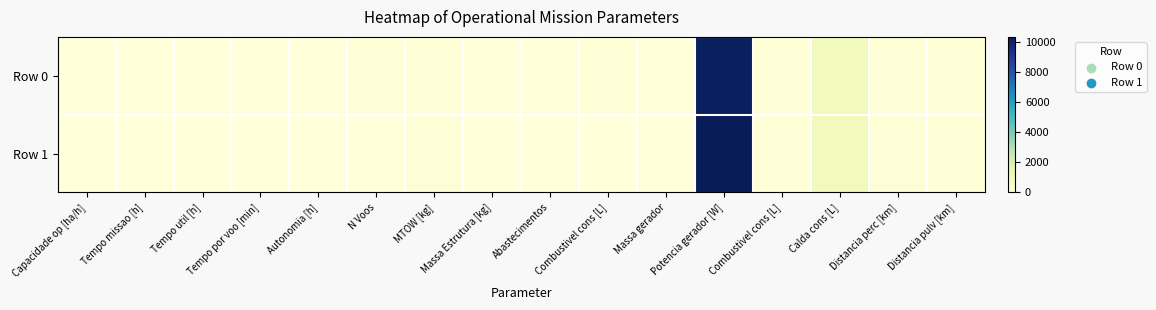

Reading left to right, transcribe all the data shown in this chart.

Row 0: Capacidade op [ha/h]=8.0	Tempo missao [h]=12.6	Tempo util [h]=9.8	Tempo por voo [min]=11.5	Autonomia [h]=0.2	N Voos=51.0	MTOW [kg]=80.8	Massa Estrutura [kg]=35.1	Abastecimentos=1.0	Combustivel cons [L]=49.0	Massa gerador=9.7	Potencia gerador [W]=10204.2	Combustivel cons [L]=69.0	Calda cons [L]=949.0	Distancia perc [km]=128.7	Distancia pulv [km]=52.0
Row 1: Capacidade op [ha/h]=8.8	Tempo missao [h]=11.4	Tempo util [h]=9.0	Tempo por voo [min]=18.6	Autonomia [h]=0.4	N Voos=29.0	MTOW [kg]=82.0	Massa Estrutura [kg]=35.1	Abastecimentos=2.0	Combustivel cons [L]=0.0	Massa gerador=9.9	Potencia gerador [W]=10352.5	Combustivel cons [L]=57.1	Calda cons [L]=949.3	Distancia perc [km]=100.3	Distancia pulv [km]=52.0